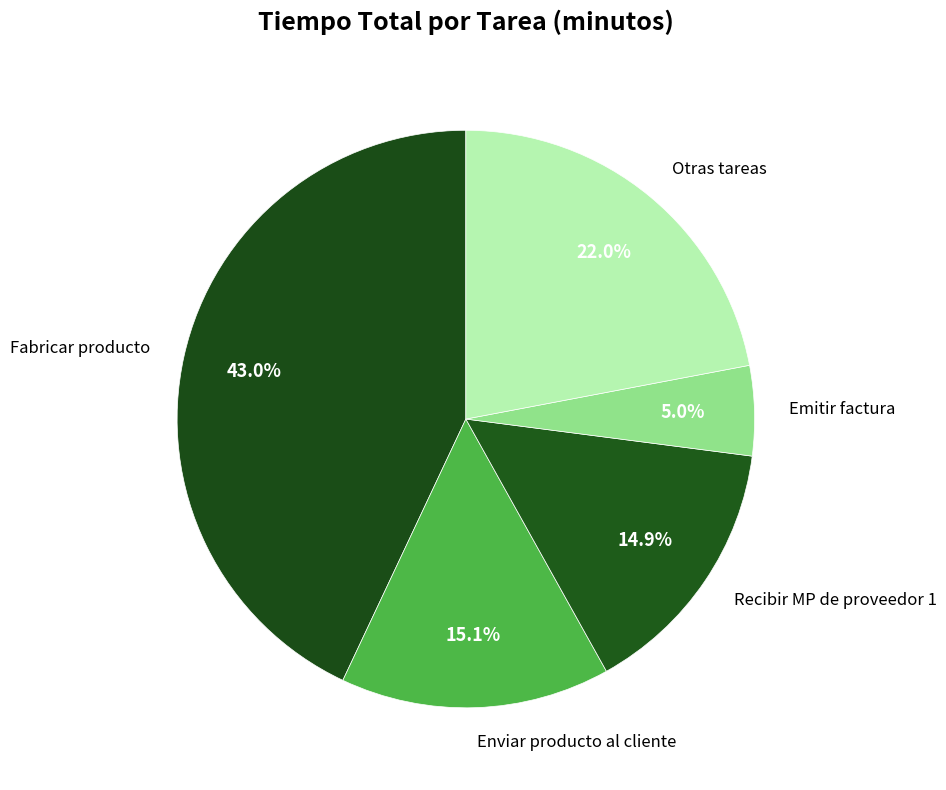

What is the smallest slice in the pie chart?

Emitir factura